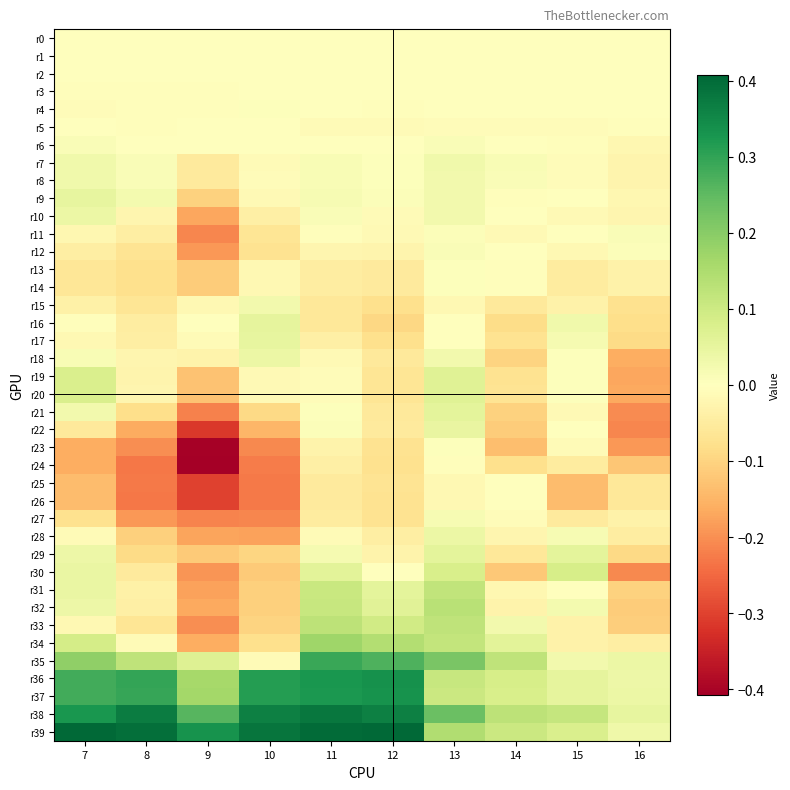

Reading left to right, extract all data points from this chart.

r0: 7=0.0	8=0.0	9=0.0	10=0.0	11=0.0	12=0.0	13=0.0	14=0.0	15=0.0	16=0.0
r1: 7=-0.0	8=-0.0	9=-0.0	10=-0.0	11=-0.0	12=-0.0	13=-0.0	14=-0.0	15=-0.0	16=-0.0
r2: 7=-0.0	8=-0.0	9=-0.0	10=0.0	11=-0.0	12=-0.0	13=-0.0	14=-0.0	15=0.0	16=-0.0
r3: 7=-0.0	8=-0.0	9=-0.0	10=0.0	11=-0.0	12=-0.0	13=-0.0	14=-0.0	15=0.0	16=0.0
r4: 7=-0.0	8=-0.0	9=-0.0	10=0.0	11=-0.0	12=-0.0	13=-0.0	14=-0.0	15=0.0	16=-0.0
r5: 7=0.0	8=-0.0	9=0.0	10=0.0	11=-0.0	12=-0.0	13=-0.0	14=-0.0	15=-0.0	16=-0.0
r6: 7=0.0	8=0.0	9=0.0	10=0.0	11=0.0	12=-0.0	13=0.0	14=0.0	15=-0.0	16=-0.0
r7: 7=0.0	8=0.0	9=-0.1	10=-0.0	11=0.0	12=0.0	13=0.0	14=0.0	15=-0.0	16=-0.0
r8: 7=0.0	8=0.0	9=-0.1	10=-0.0	11=0.0	12=0.0	13=0.0	14=0.0	15=-0.0	16=-0.0
r9: 7=0.0	8=0.0	9=-0.1	10=-0.0	11=0.0	12=0.0	13=0.0	14=-0.0	15=-0.0	16=-0.0
r10: 7=0.0	8=-0.0	9=-0.2	10=-0.0	11=0.0	12=-0.0	13=0.0	14=-0.0	15=-0.0	16=-0.0
r11: 7=-0.0	8=-0.0	9=-0.2	10=-0.1	11=-0.0	12=-0.0	13=0.0	14=-0.0	15=-0.0	16=0.0
r12: 7=-0.0	8=-0.1	9=-0.2	10=-0.1	11=-0.0	12=-0.0	13=0.0	14=-0.0	15=-0.0	16=0.0
r13: 7=-0.1	8=-0.1	9=-0.1	10=-0.0	11=-0.0	12=-0.1	13=0.0	14=-0.0	15=-0.1	16=-0.0
r14: 7=-0.1	8=-0.1	9=-0.1	10=-0.0	11=-0.0	12=-0.1	13=0.0	14=-0.0	15=-0.0	16=-0.0
r15: 7=-0.0	8=-0.1	9=-0.0	10=0.0	11=-0.1	12=-0.1	13=-0.0	14=-0.1	15=-0.0	16=-0.1
r16: 7=-0.0	8=-0.0	9=-0.0	10=0.1	11=-0.1	12=-0.1	13=0.0	14=-0.1	15=0.0	16=-0.1
r17: 7=-0.0	8=-0.0	9=-0.0	10=0.1	11=-0.0	12=-0.1	13=0.0	14=-0.1	15=0.0	16=-0.1
r18: 7=0.0	8=-0.0	9=-0.0	10=0.0	11=-0.0	12=-0.1	13=0.0	14=-0.1	15=0.0	16=-0.2
r19: 7=0.1	8=-0.0	9=-0.1	10=-0.0	11=-0.0	12=-0.1	13=0.1	14=-0.1	15=0.0	16=-0.2
r20: 7=0.1	8=-0.0	9=-0.1	10=-0.0	11=-0.0	12=-0.1	13=0.1	14=-0.1	15=0.0	16=-0.2
r21: 7=0.0	8=-0.1	9=-0.2	10=-0.1	11=0.0	12=-0.1	13=0.1	14=-0.1	15=-0.0	16=-0.2
r22: 7=-0.1	8=-0.2	9=-0.3	10=-0.1	11=0.0	12=-0.1	13=0.0	14=-0.1	15=-0.0	16=-0.2
r23: 7=-0.2	8=-0.2	9=-0.4	10=-0.2	11=-0.0	12=-0.1	13=0.0	14=-0.1	15=-0.0	16=-0.2
r24: 7=-0.2	8=-0.2	9=-0.4	10=-0.2	11=-0.0	12=-0.1	13=-0.0	14=-0.1	15=-0.0	16=-0.1
r25: 7=-0.1	8=-0.2	9=-0.3	10=-0.2	11=-0.1	12=-0.1	13=-0.0	14=-0.0	15=-0.1	16=-0.1
r26: 7=-0.1	8=-0.2	9=-0.3	10=-0.2	11=-0.1	12=-0.1	13=-0.0	14=-0.0	15=-0.1	16=-0.1
r27: 7=-0.1	8=-0.2	9=-0.2	10=-0.2	11=-0.0	12=-0.1	13=0.0	14=-0.0	15=-0.1	16=-0.0
r28: 7=-0.0	8=-0.1	9=-0.2	10=-0.2	11=-0.0	12=-0.0	13=0.0	14=-0.0	15=0.0	16=-0.0
r29: 7=0.0	8=-0.1	9=-0.1	10=-0.1	11=0.0	12=-0.0	13=0.1	14=-0.1	15=0.1	16=-0.1
r30: 7=0.0	8=-0.1	9=-0.2	10=-0.1	11=0.1	12=-0.0	13=0.1	14=-0.1	15=0.1	16=-0.2
r31: 7=0.0	8=-0.0	9=-0.2	10=-0.1	11=0.1	12=0.1	13=0.1	14=-0.0	15=0.0	16=-0.1
r32: 7=0.0	8=-0.0	9=-0.2	10=-0.1	11=0.1	12=0.1	13=0.1	14=-0.0	15=0.0	16=-0.1
r33: 7=-0.0	8=-0.1	9=-0.2	10=-0.1	11=0.1	12=0.1	13=0.1	14=0.0	15=-0.0	16=-0.1
r34: 7=0.1	8=-0.0	9=-0.2	10=-0.1	11=0.2	12=0.1	13=0.1	14=0.1	15=-0.0	16=-0.0
r35: 7=0.2	8=0.1	9=0.1	10=-0.0	11=0.3	12=0.3	13=0.2	14=0.1	15=0.0	16=0.0
r36: 7=0.3	8=0.3	9=0.2	10=0.3	11=0.3	12=0.3	13=0.1	14=0.1	15=0.1	16=0.0
r37: 7=0.3	8=0.3	9=0.2	10=0.3	11=0.3	12=0.3	13=0.1	14=0.1	15=0.1	16=0.0
r38: 7=0.3	8=0.4	9=0.3	10=0.4	11=0.4	12=0.4	13=0.2	14=0.1	15=0.1	16=0.0
r39: 7=0.4	8=0.4	9=0.3	10=0.4	11=0.4	12=0.4	13=0.1	14=0.1	15=0.1	16=0.0